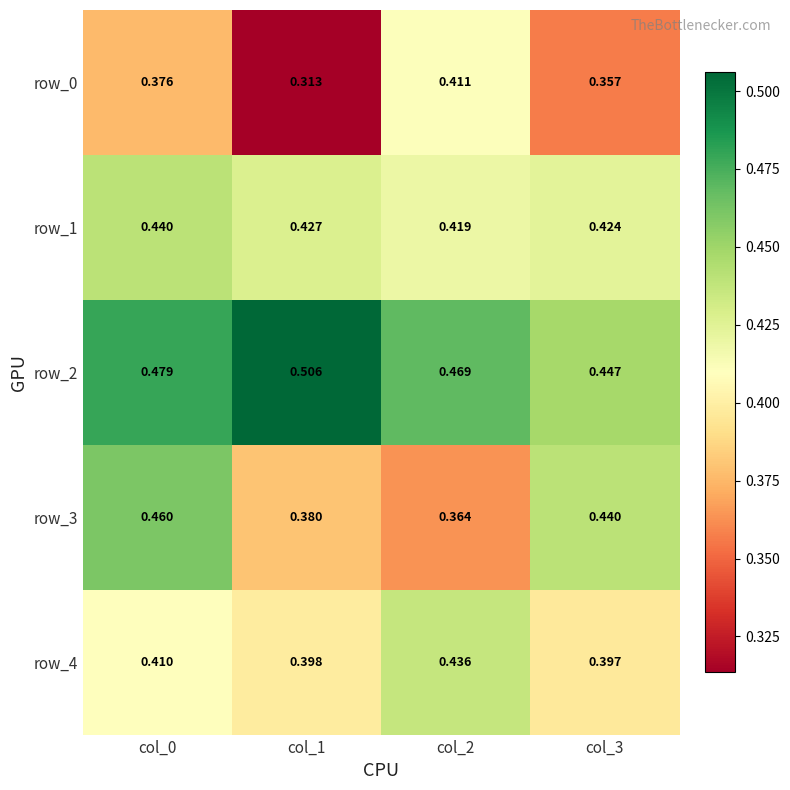

Between col_3 and col_0, which is larger?

col_0